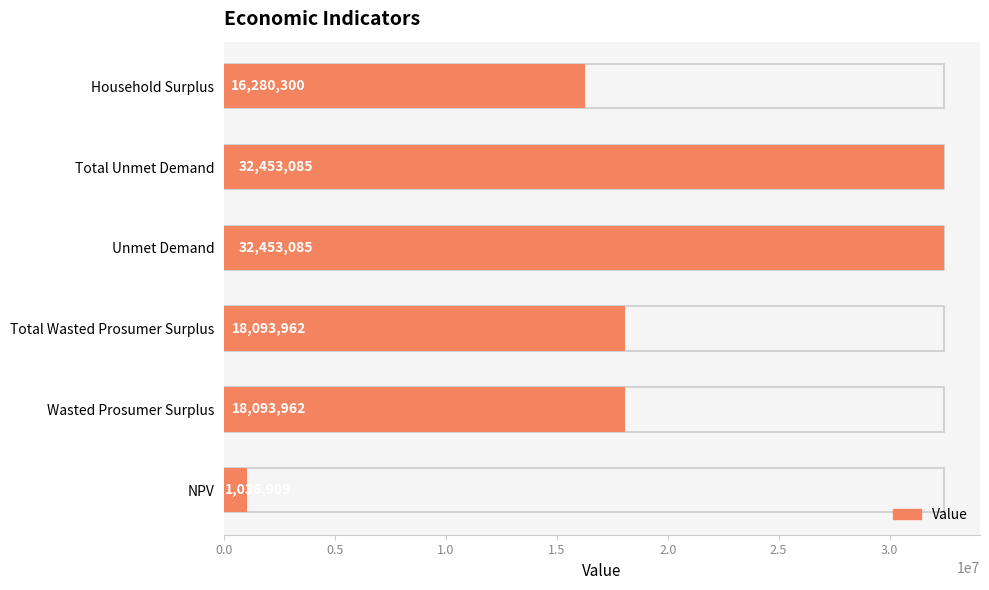

What is the smallest value displayed?

1036909.3